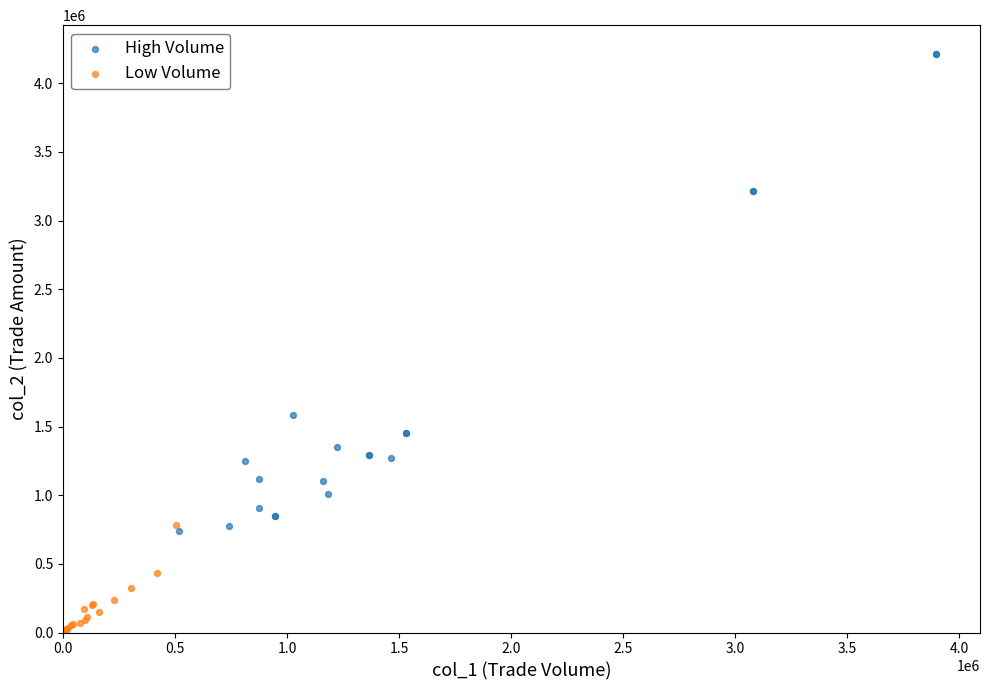

Which series reaches the maximum Y coordinate?

High Volume